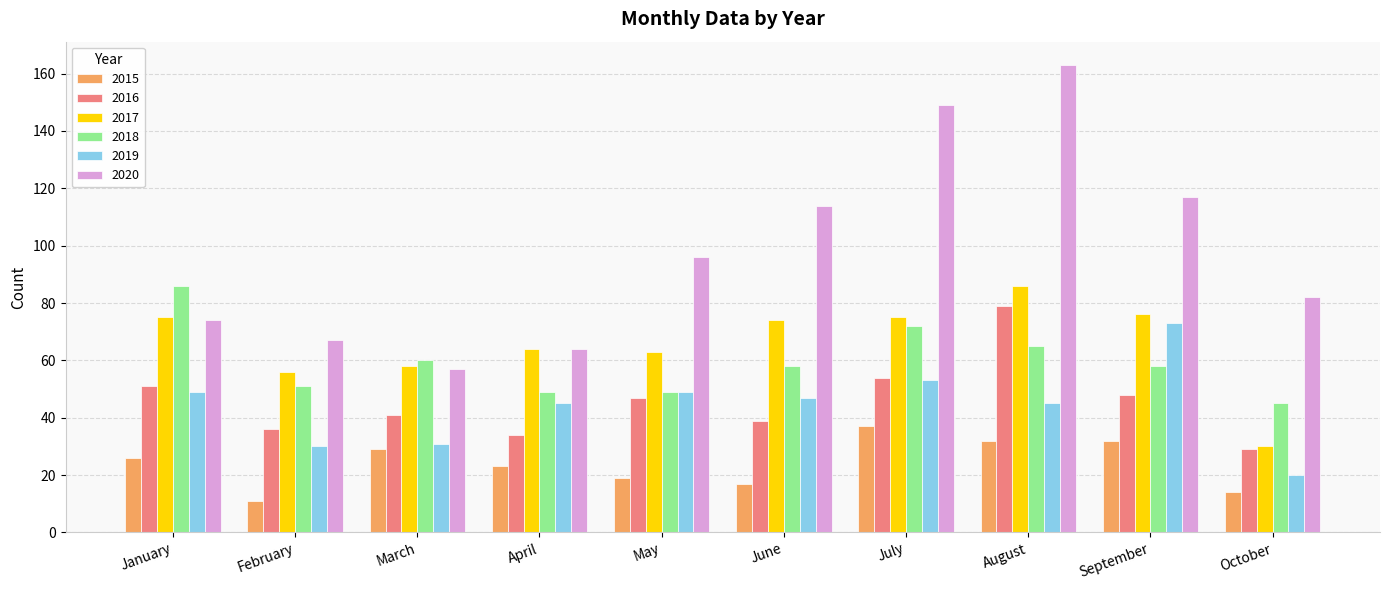

Count the number of categories in the chart.

10